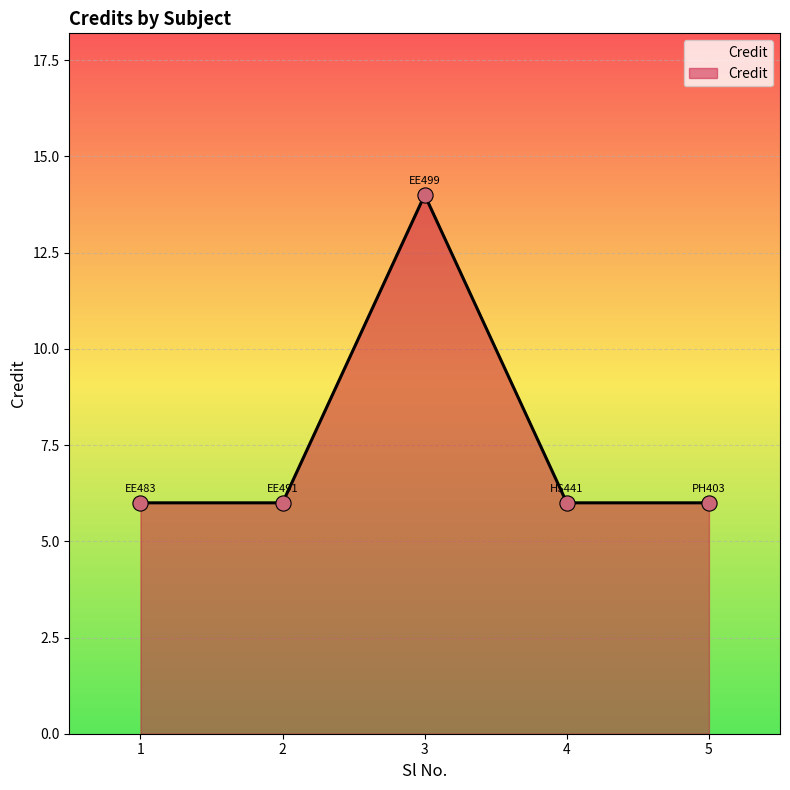

What is the ratio of the value at 4 to the value at 5?

1.0